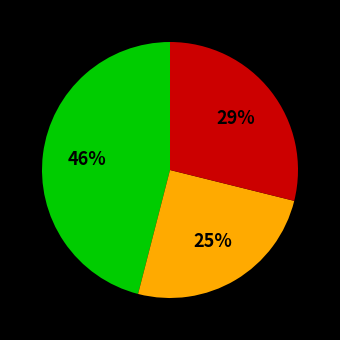

To the nearest percent, what is the difference between the largest and smallest slice percentages?

21%